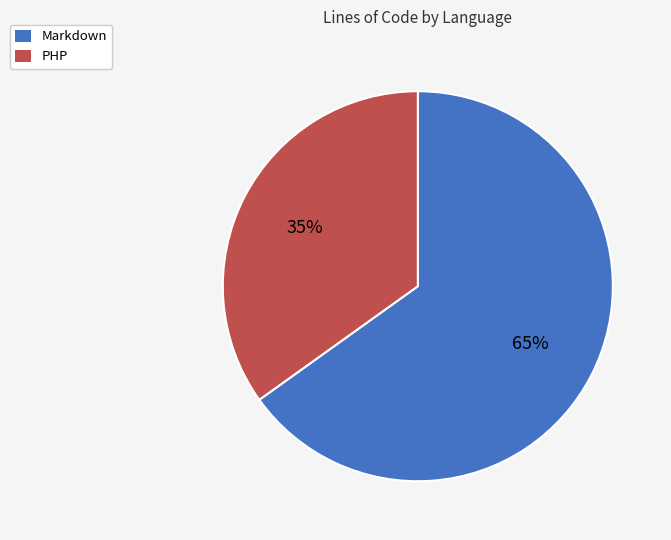

Do PHP and Markdown together represent more than half of the pie?

Yes